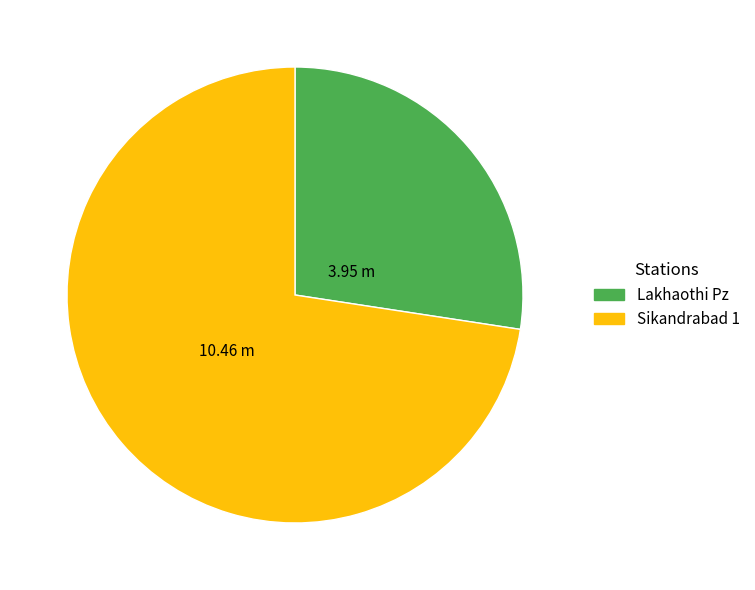

Do Sikandrabad 1 and Lakhaothi Pz together represent more than half of the pie?

Yes